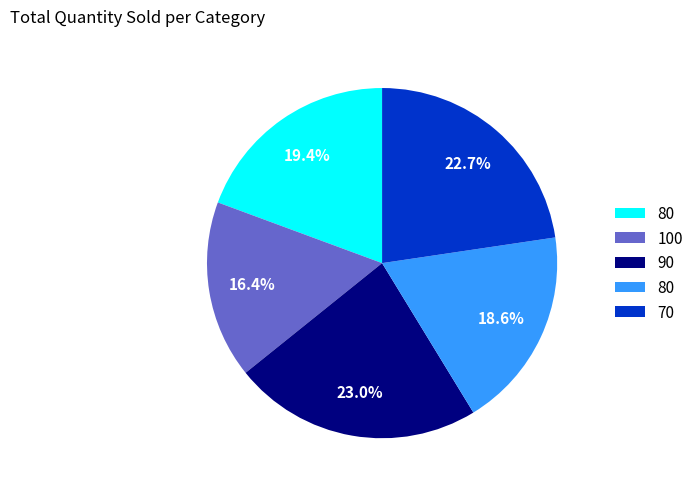

Does any single category account for the majority?

No